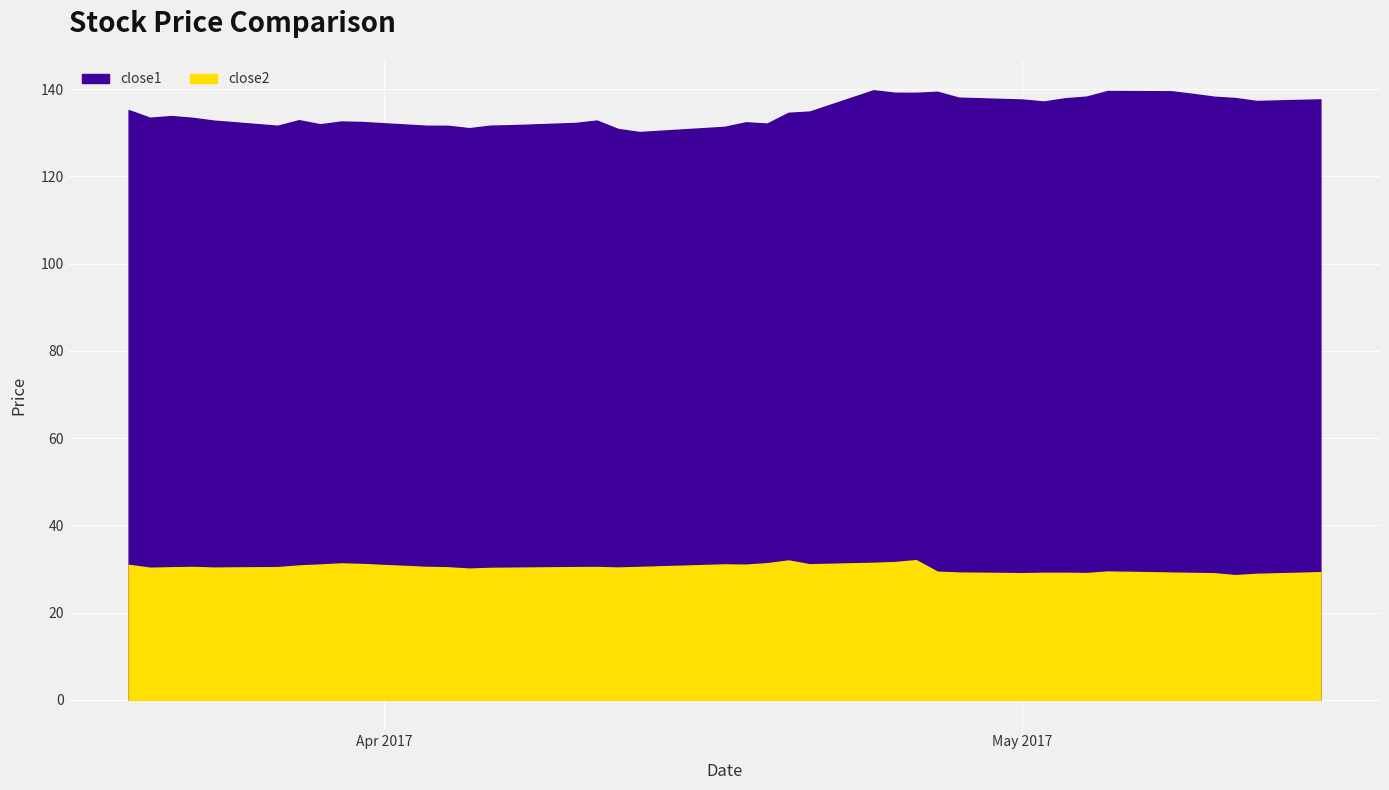

The close2 series shows 29.1 at 2017-05-02. True or false?

True